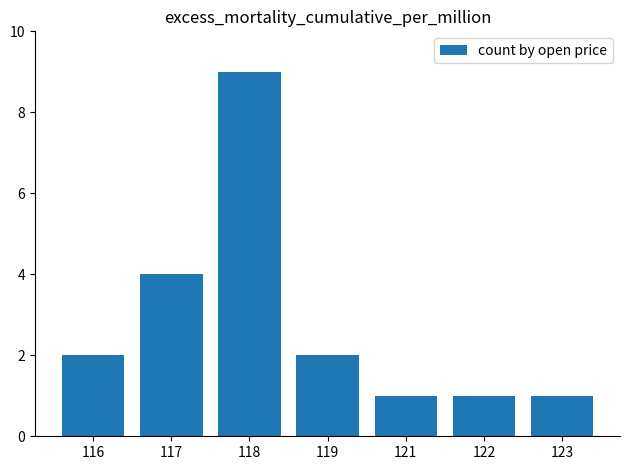

What is the greatest value displayed?

9